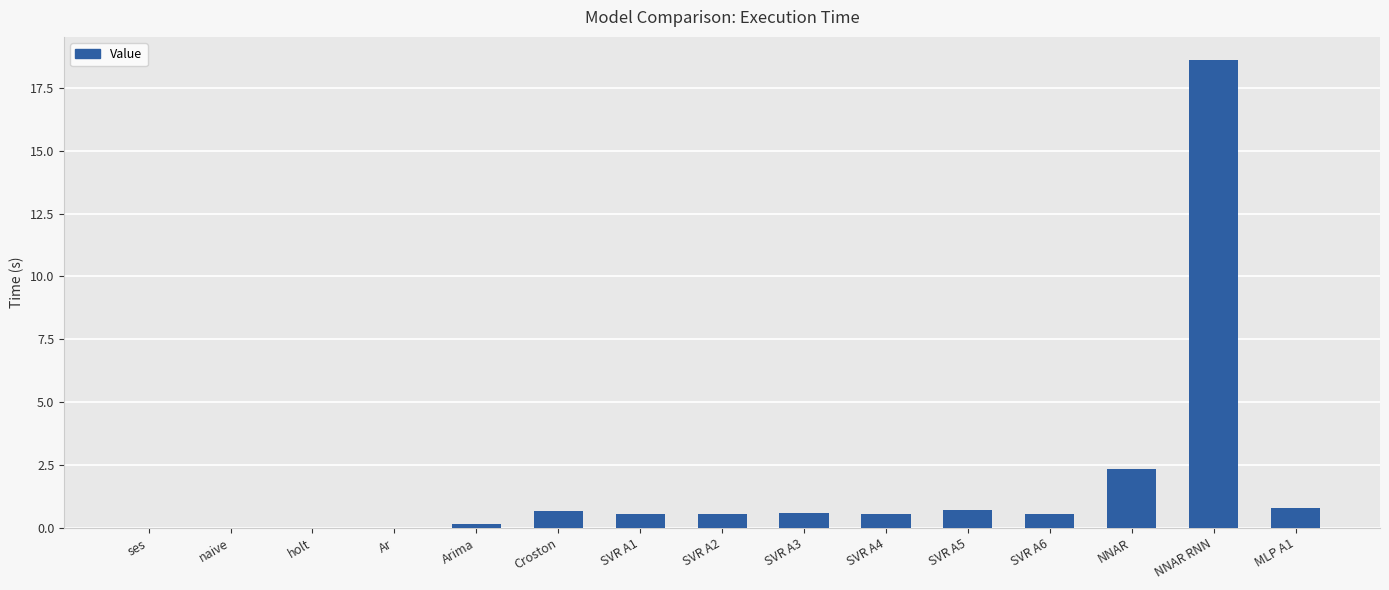

What is the average value?

1.7